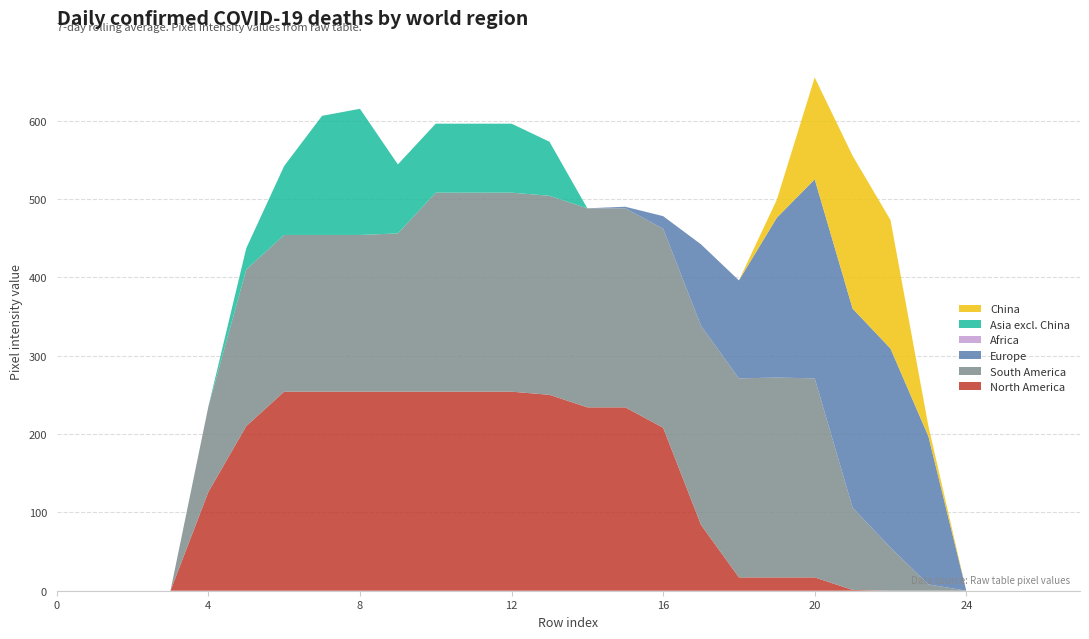

Reading left to right, transcribe all the data shown in this chart.

col_14: 0=0	1=0	2=0	3=0	4=126	5=210	6=254	7=254	8=254	9=254	10=254	11=254	12=254	13=250	14=234	15=234	16=208	17=84	18=17	19=17	20=17	21=1	22=0	23=0	24=0	25=0	26=0	27=0
col_15: 0=0	1=0	2=0	3=0	4=109	5=200	6=200	7=200	8=200	9=202	10=254	11=254	12=254	13=254	14=254	15=254	16=254	17=254	18=254	19=255	20=254	21=105	22=55	23=8	24=0	25=0	26=0	27=0
col_17: 0=0	1=0	2=0	3=0	4=0	5=0	6=0	7=0	8=0	9=0	10=0	11=0	12=0	13=0	14=0	15=2	16=16	17=104	18=125	19=204	20=254	21=254	22=254	23=189	24=0	25=0	26=0	27=0
col_16: 0=0	1=0	2=0	3=0	4=0	5=0	6=0	7=0	8=0	9=0	10=0	11=0	12=0	13=0	14=0	15=0	16=0	17=0	18=0	19=0	20=0	21=0	22=0	23=0	24=0	25=0	26=0	27=0
col_13: 0=0	1=0	2=0	3=0	4=0	5=27	6=88	7=152	8=161	9=88	10=88	11=88	12=88	13=69	14=0	15=0	16=0	17=0	18=0	19=0	20=0	21=0	22=0	23=0	24=0	25=0	26=0	27=0
col_18: 0=0	1=0	2=0	3=0	4=0	5=0	6=0	7=0	8=0	9=0	10=0	11=0	12=0	13=0	14=0	15=0	16=0	17=0	18=0	19=23	20=130	21=195	22=164	23=13	24=0	25=0	26=0	27=0